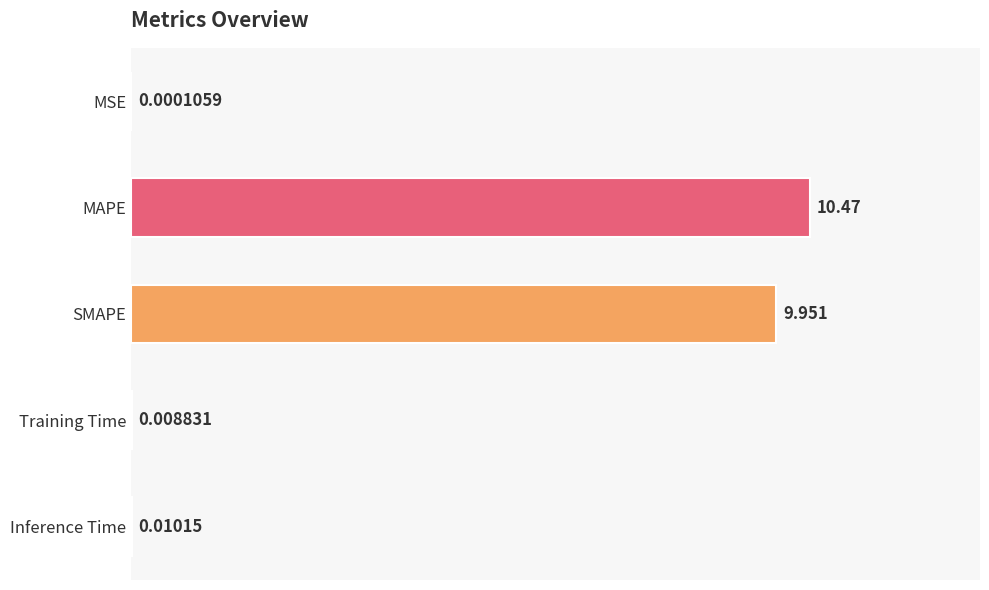

At which label is the value closest to 5?

SMAPE